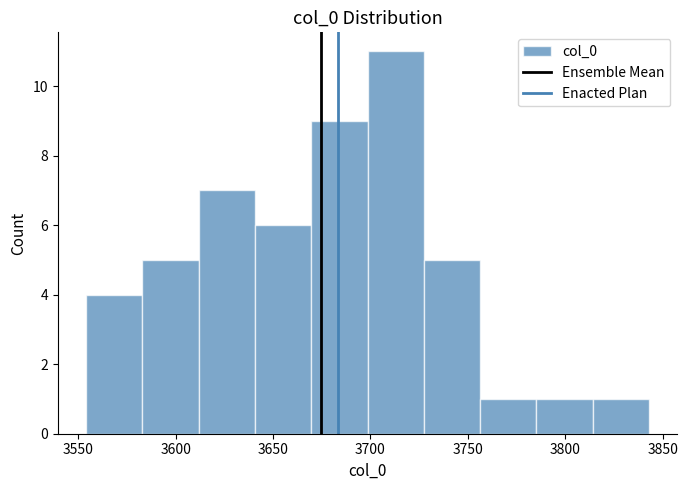

Reading left to right, transcribe this chart: for each bar, give the range it covers on the x-axis and its height. Neither the bar edges nor the heights are printed on the chart, so give them approximately, as read against the axes.

3555 to 3585: 4
3585 to 3610: 5
3610 to 3640: 7
3640 to 3670: 6
3670 to 3700: 9
3700 to 3725: 11
3725 to 3755: 5
3755 to 3785: 1
3785 to 3815: 1
3815 to 3845: 1